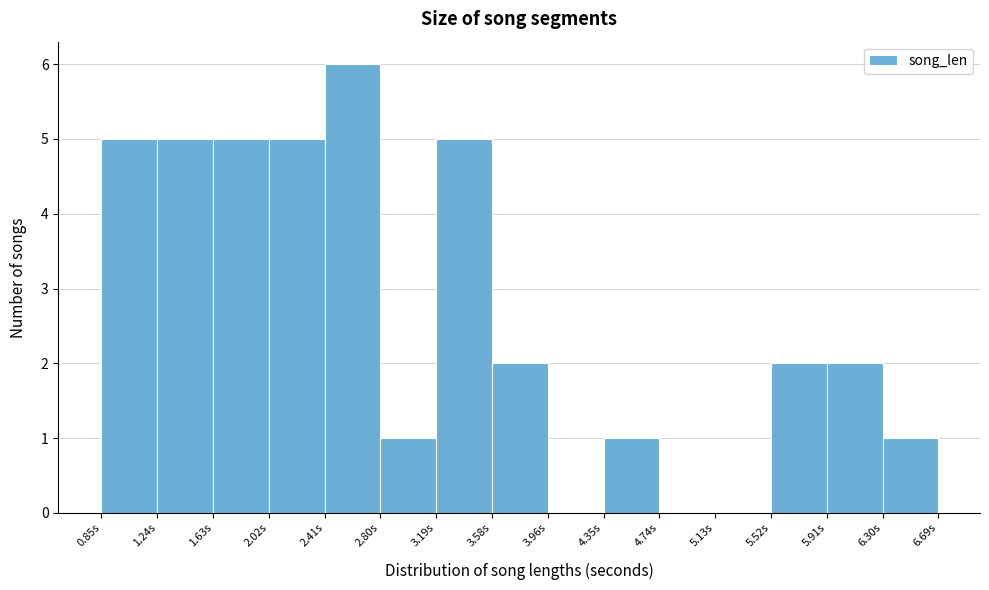

What is the height of the bar covering 4.35 to 4.75 on the x-axis? Neither the bar edges nor the heights are printed on the chart, so give them approximately, as read against the axes.

1